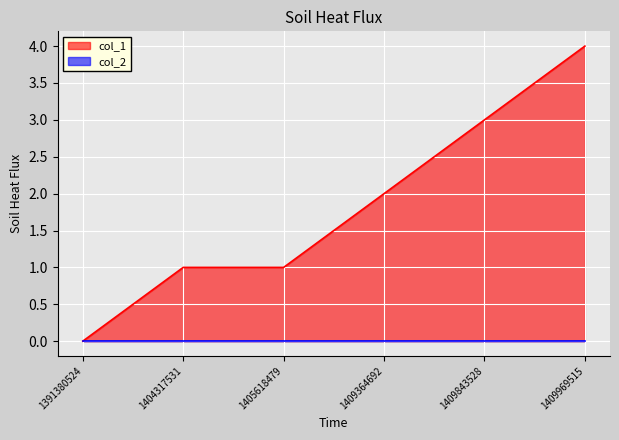

True or false: there are more than 1 points higher than both neighbors.

False